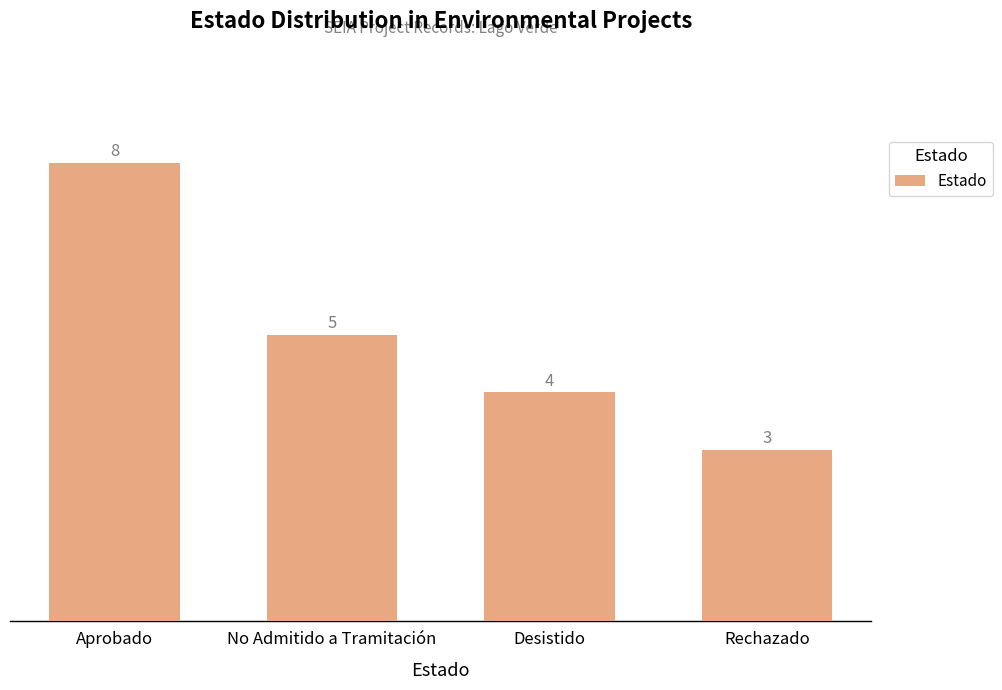

What is the difference between the maximum and minimum values?

5